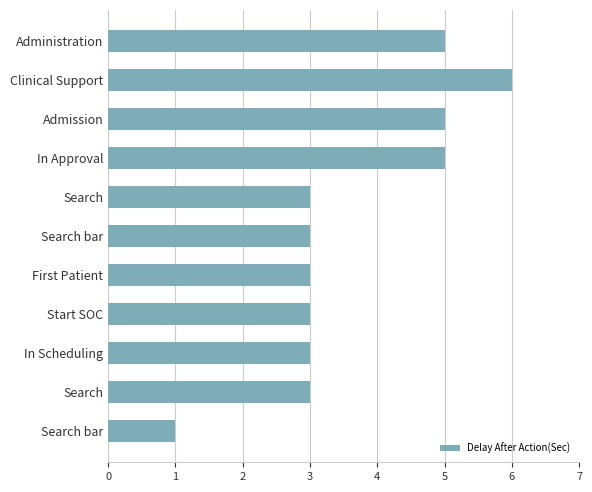

How many bars are there in total?

11